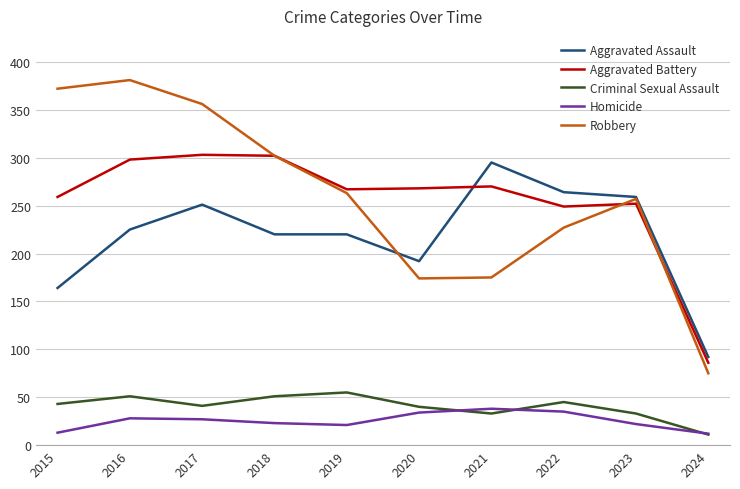

Does the chart display data point markers on the line(s)?

No